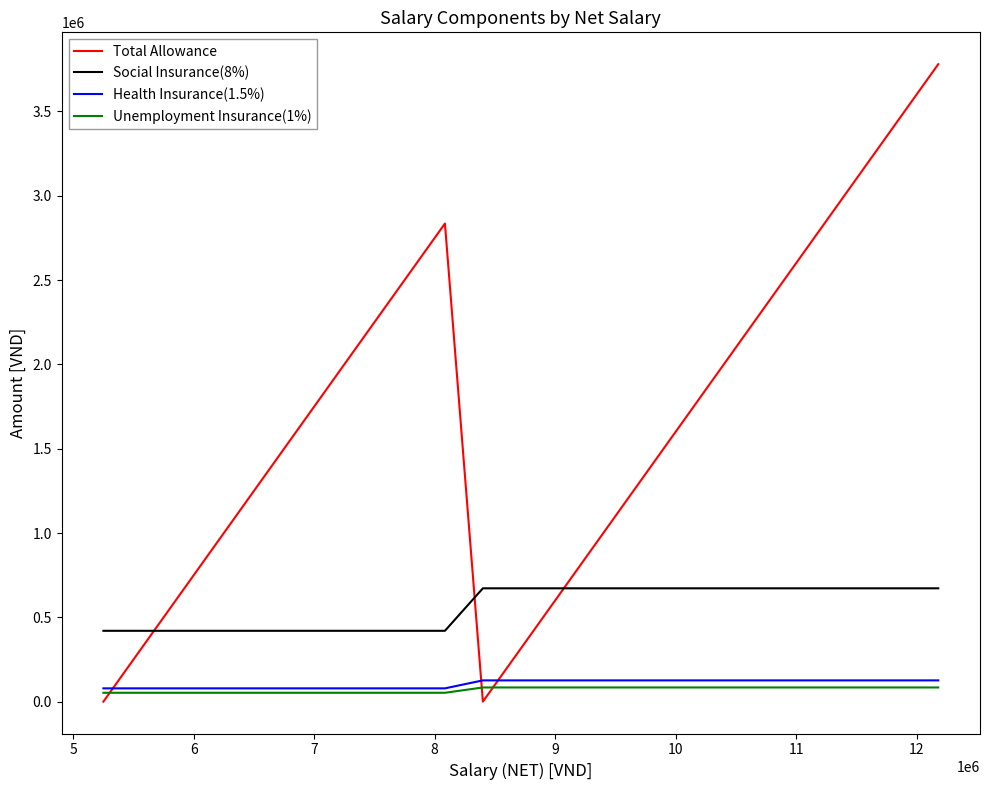

Is this an area chart (filled region under the line)?

No